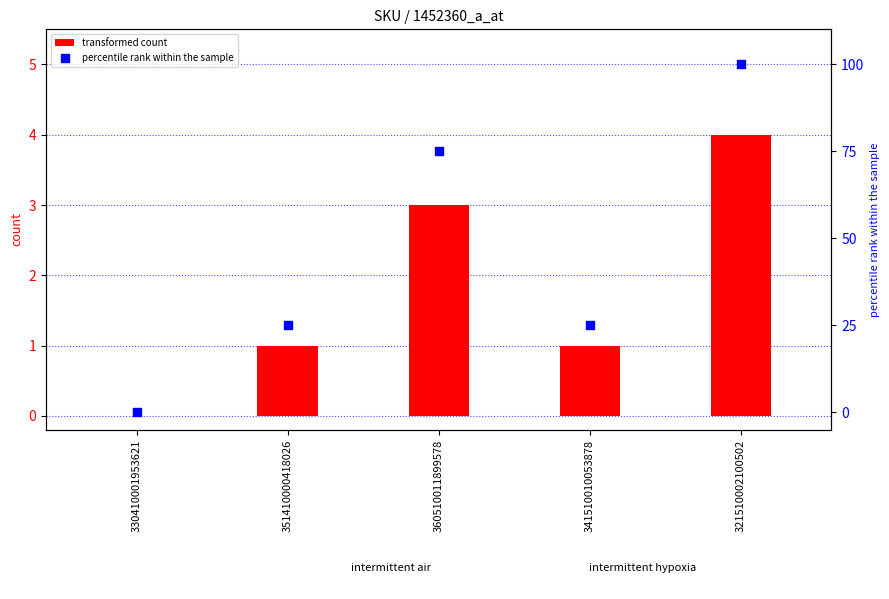

Which series has the largest Y range (max minus min)?

percentile rank within the sample